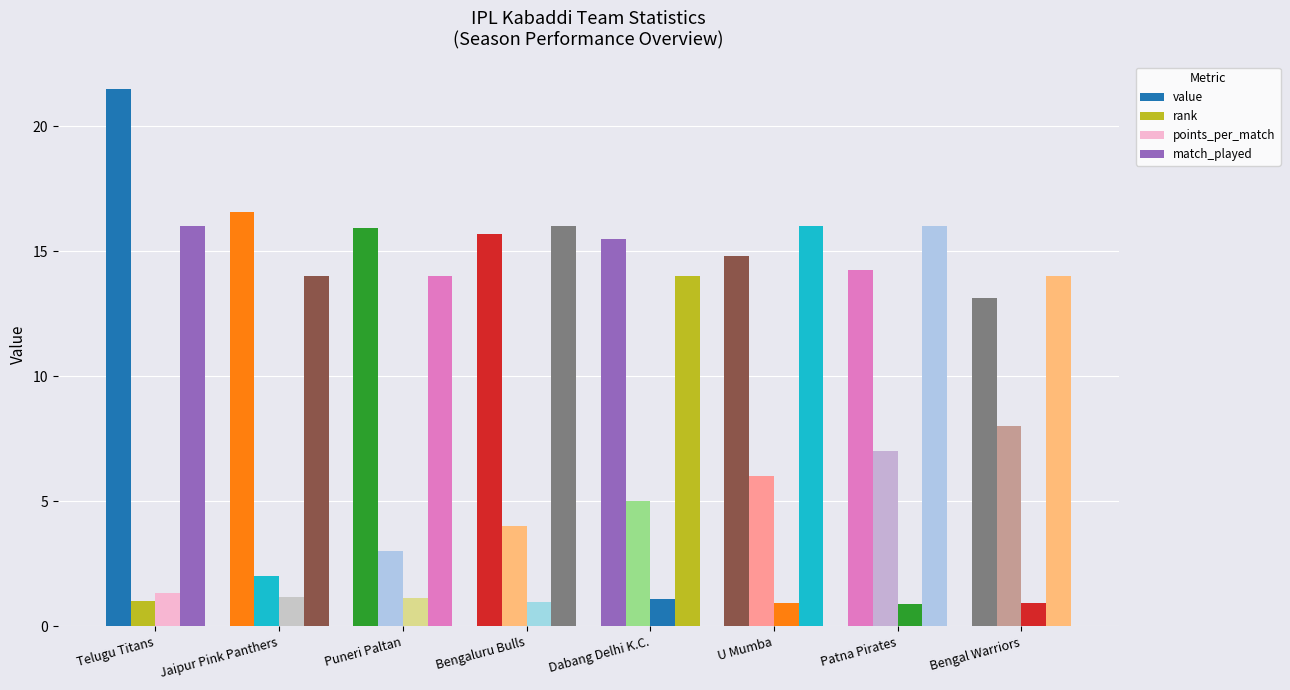

Reading left to right, transcribe all the data shown in this chart.

value: 21.5	16.6	15.9	15.7	15.5	14.8	14.2	13.1
rank: 1.0	2.0	3.0	4.0	5.0	6.0	7.0	8.0
points_per_match: 1.3	1.2	1.1	1.0	1.1	0.9	0.9	0.9
match_played: 16.0	14.0	14.0	16.0	14.0	16.0	16.0	14.0